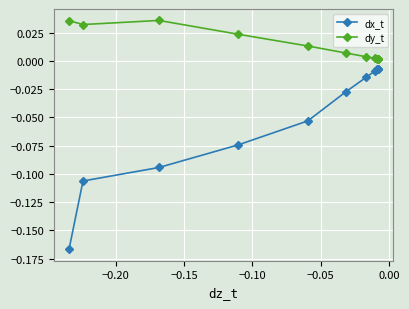

True or false: dy_t and dx_t intersect in this chart.

False